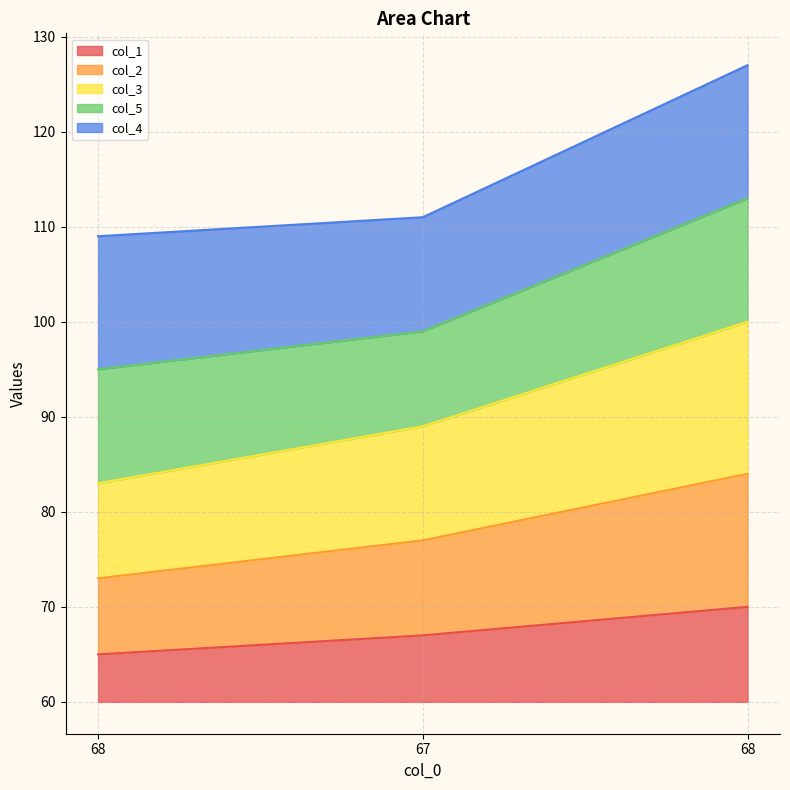

What is the minimum value shown in the chart?

65